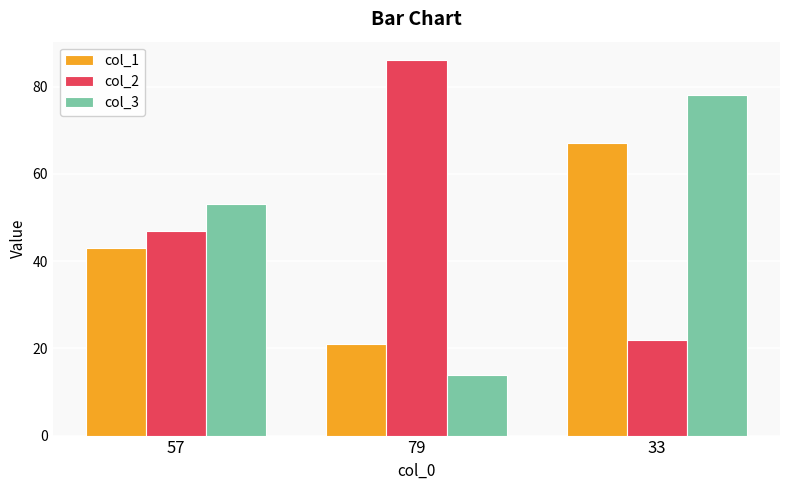

Rank the series by their maximum value, from highest to lowest.

col_2, col_3, col_1